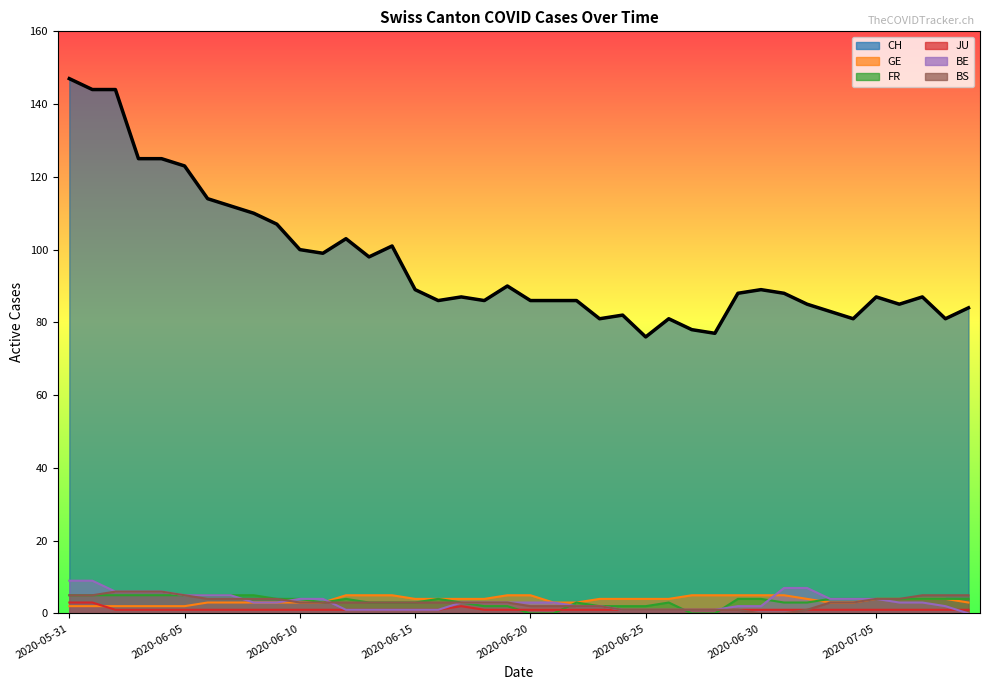

What is the value of the JU point at the 10th from the left?

1